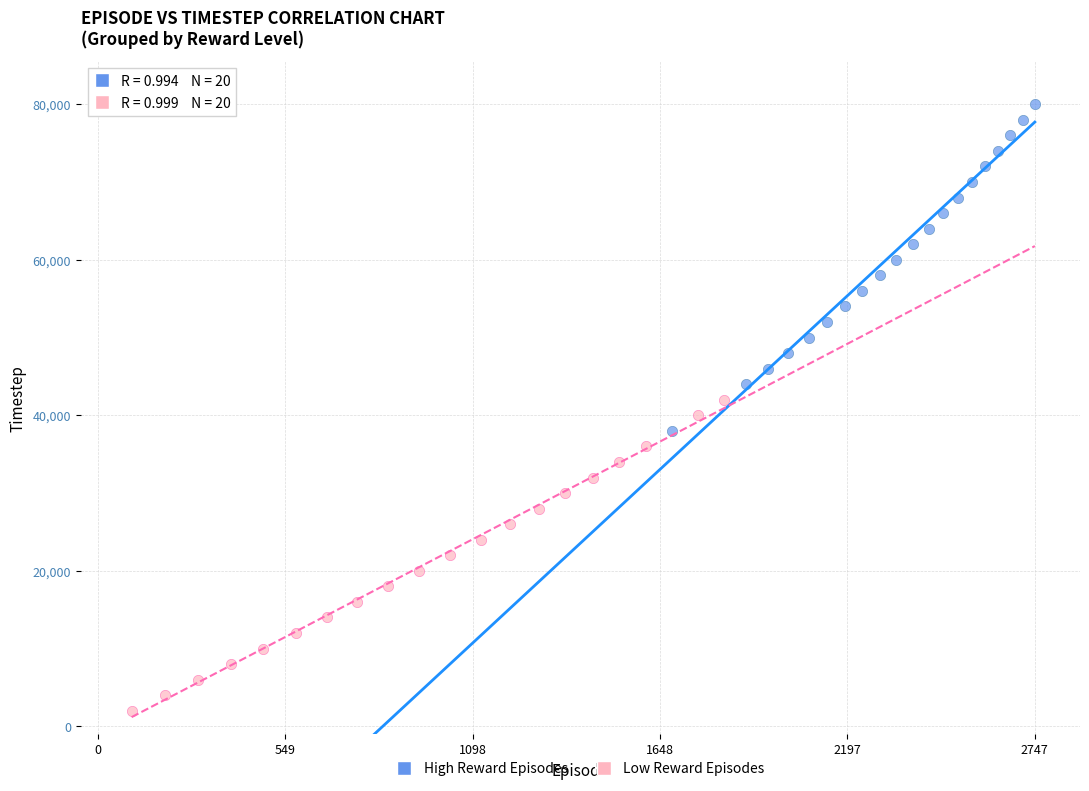

Which series has the widest spread of Y values?

High Reward Episodes